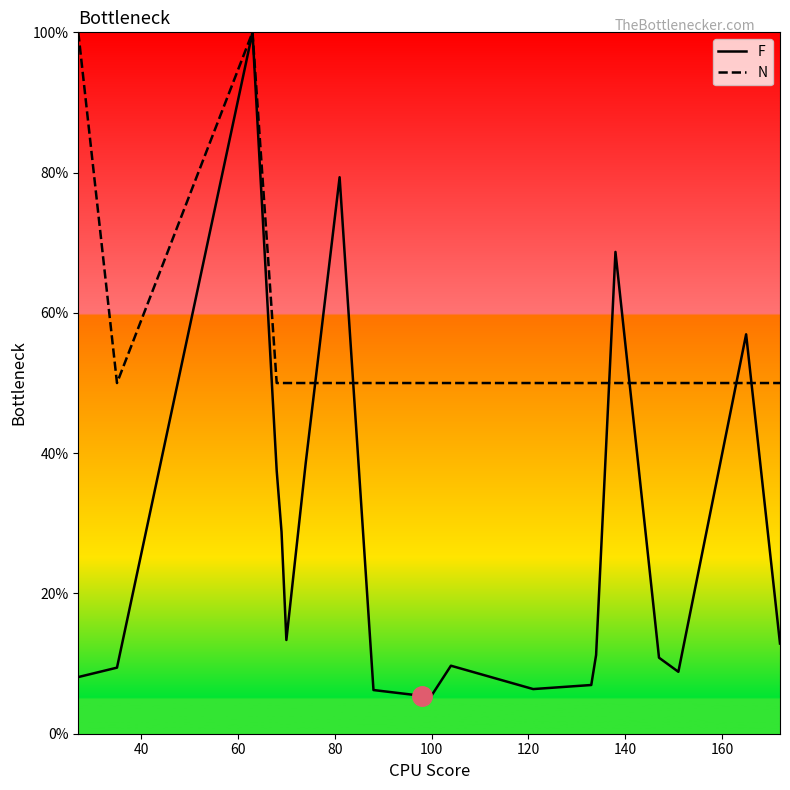

How many lines are shown in the chart?

2